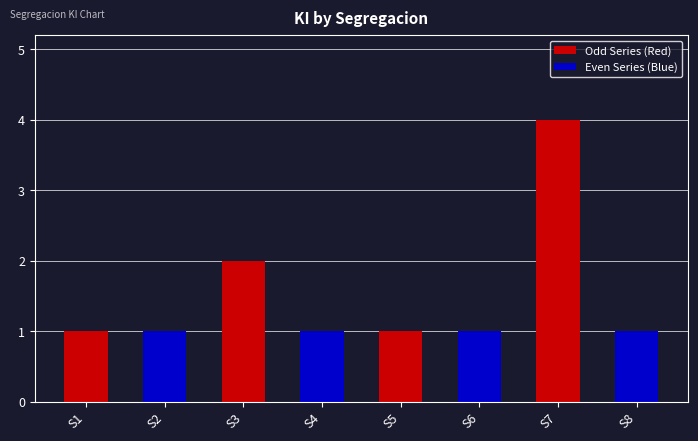

What is the sum of all Odd Series (Red) values?

8